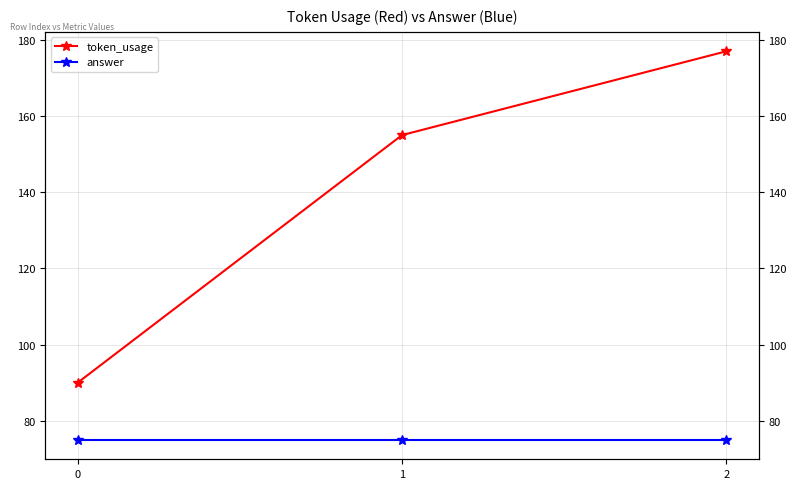

What is the sum of all token_usage values?

422